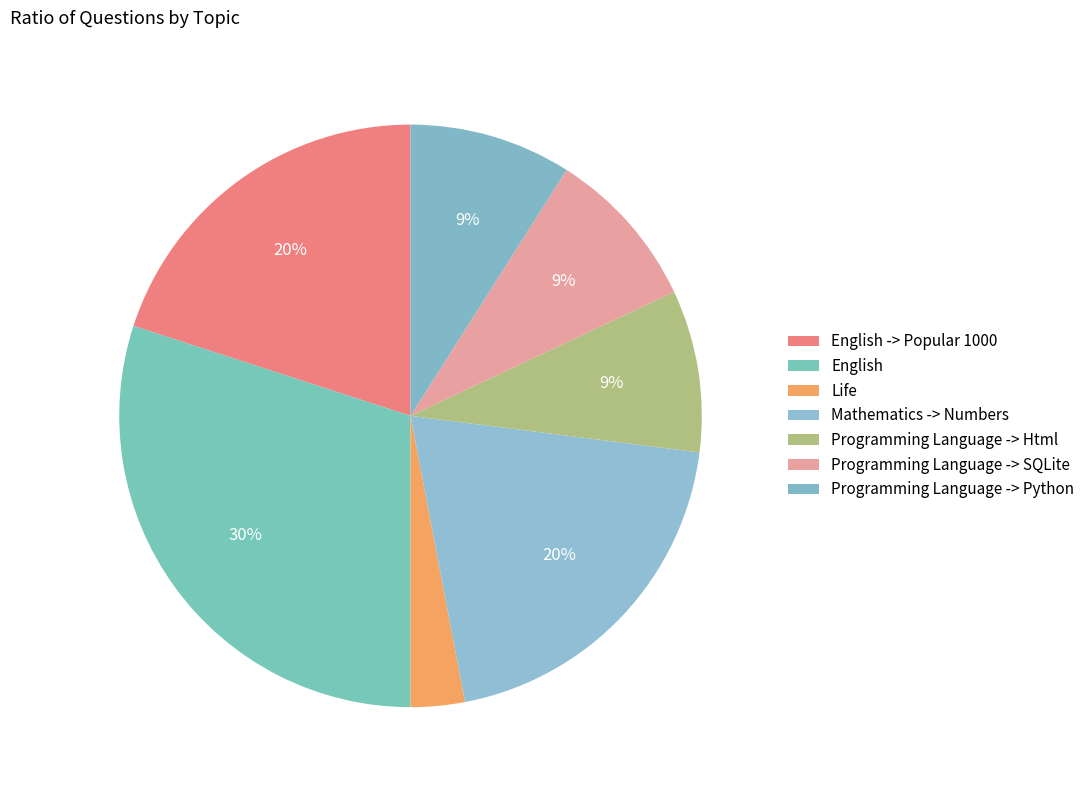

To the nearest percent, what portion does Mathematics -> Numbers represent?

20%